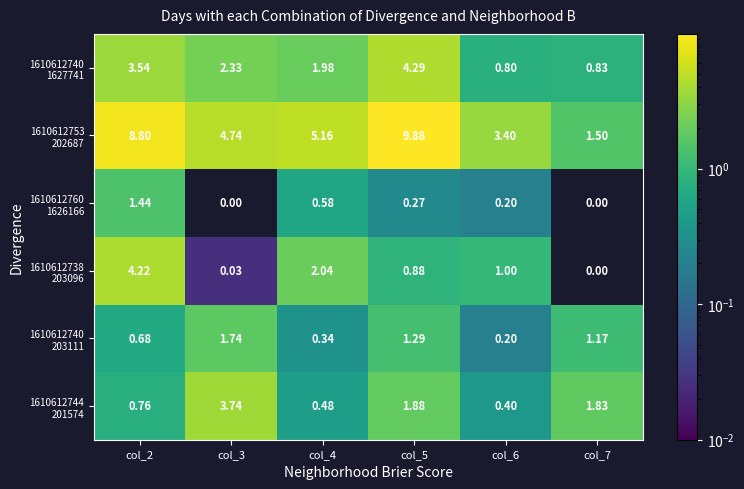

What is the total value across all series at col_5?

18.5